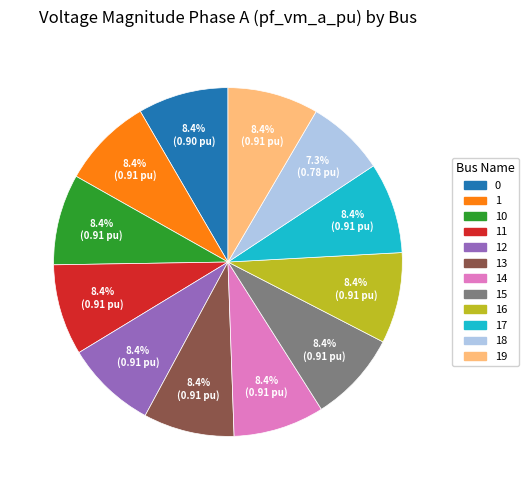

How many segments does this pie chart have?

12